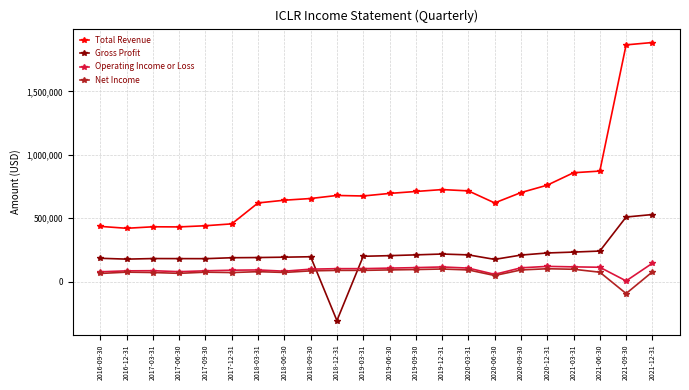

At which category is the sum across all series the highest?

2021-12-31